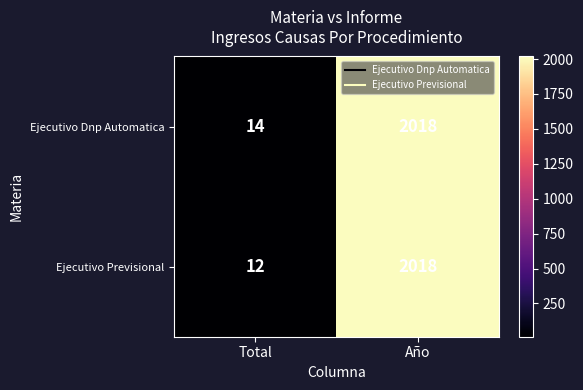

What is the difference between the Ejecutivo Dnp Automatica values at Año and Total?

2004